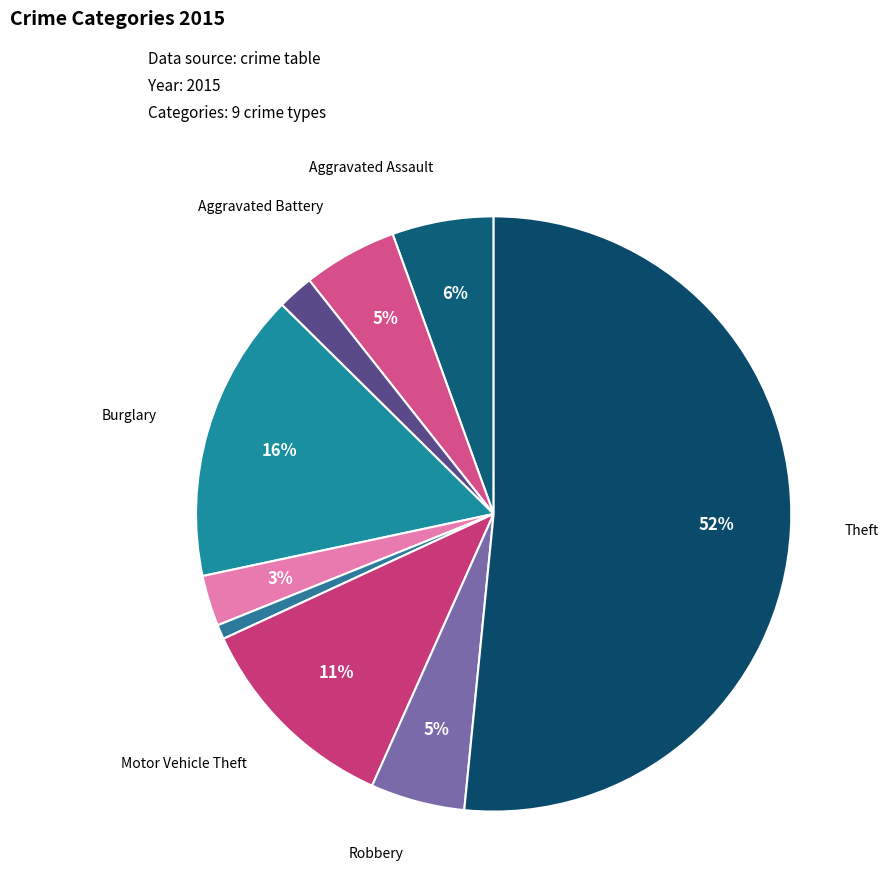

Rank the categories by value from highest to lowest.

Theft, Burglary, Motor Vehicle Theft, Aggravated Assault, Aggravated Battery, Robbery, Criminal Sexual Assault, Arson, Homicide